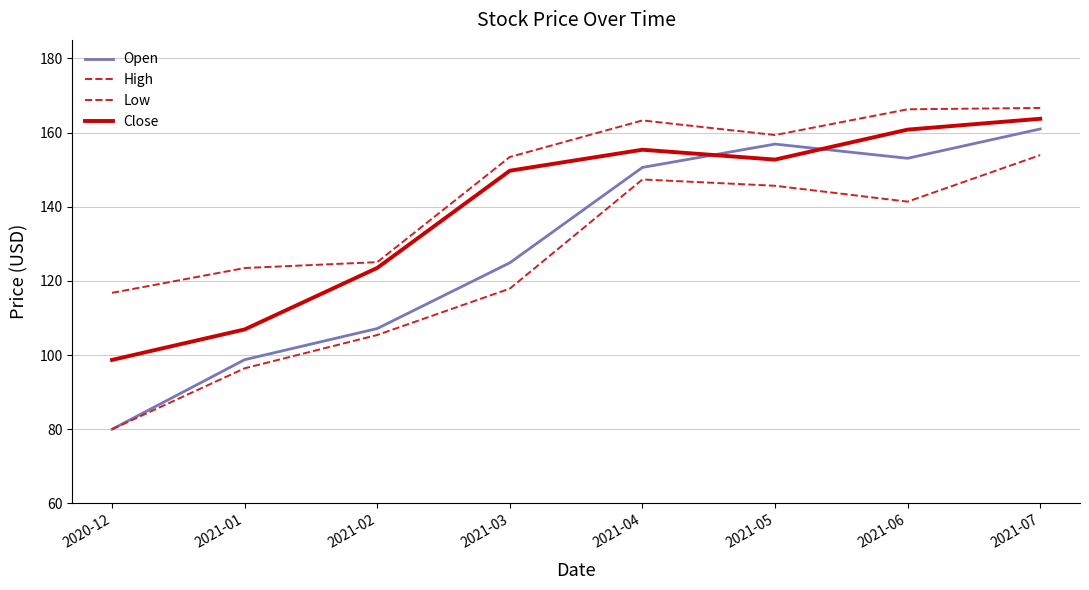

What is the minimum value for Low?

80.0